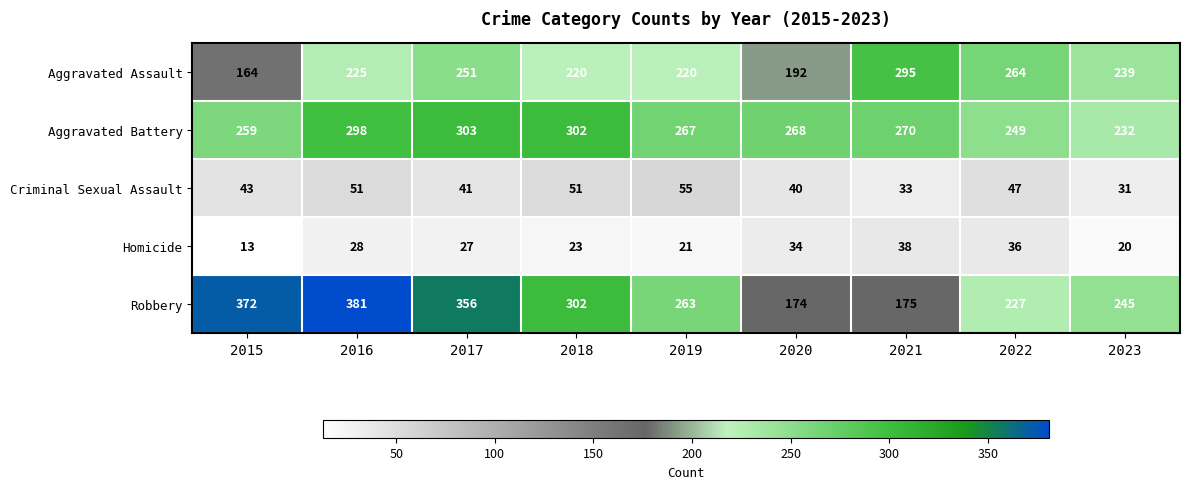

Where is Criminal Sexual Assault nearest to the value 43?

2015